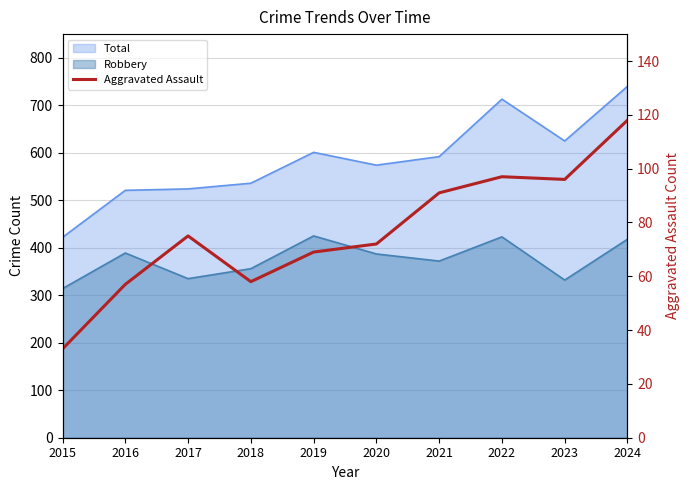

Between 2023 and 2016, which is larger?

2023